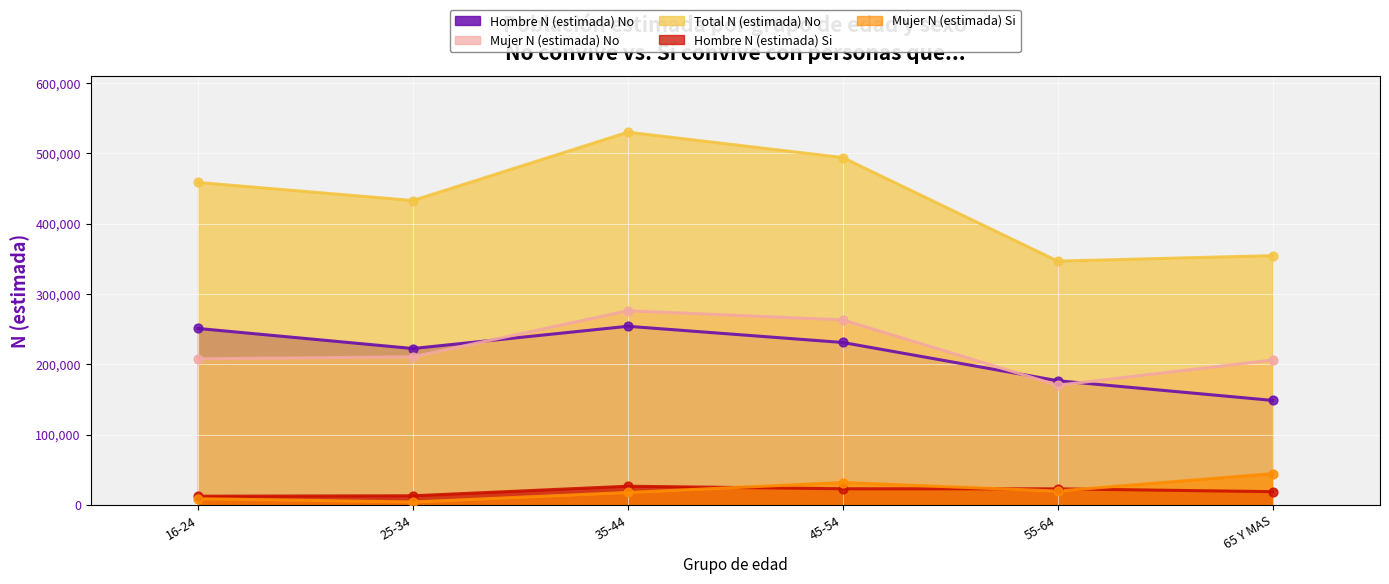

What are all the series names shown in the legend?

Hombre N (estimada) No, Mujer N (estimada) No, Total N (estimada) No, Hombre N (estimada) Si, Mujer N (estimada) Si